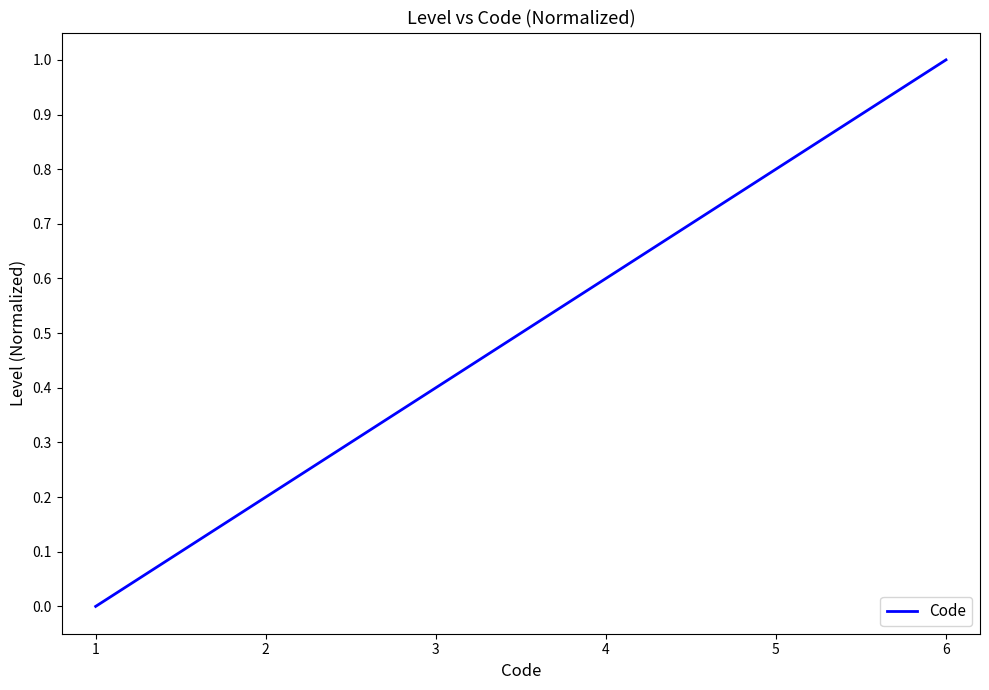

Rank the categories by value from highest to lowest.

6, 5, 4, 3, 2, 1